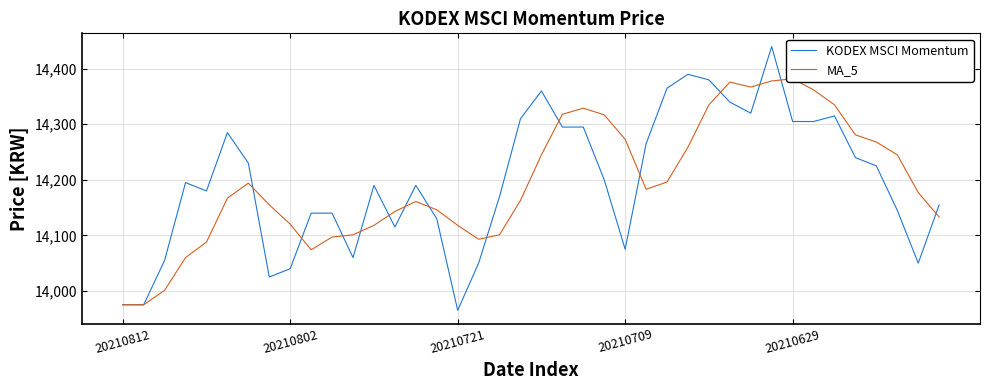

Between 39 and 37, which is larger?

39